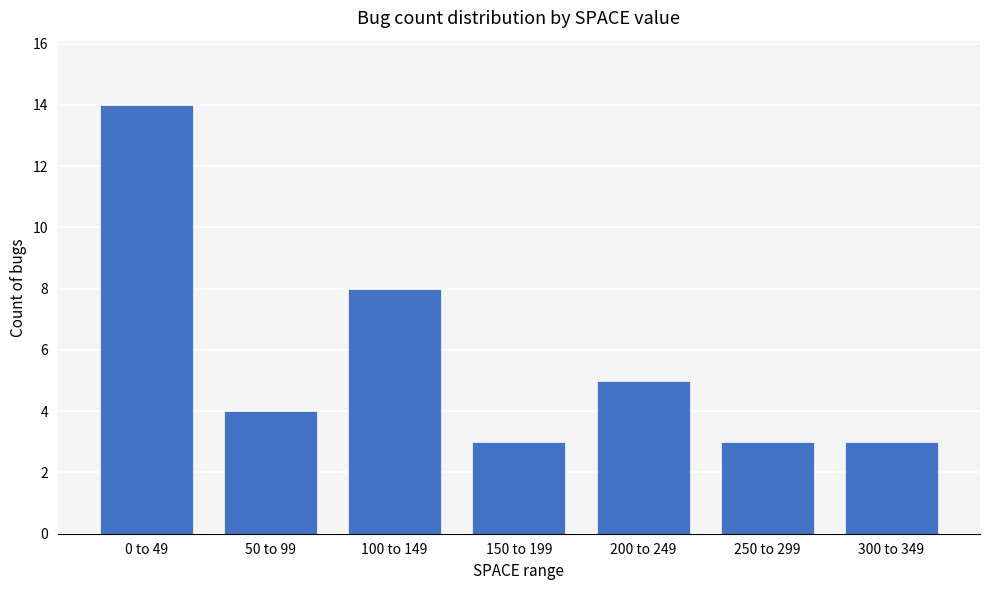

What is the ratio of the value at 50 to 99 to the value at 100 to 149?

0.5